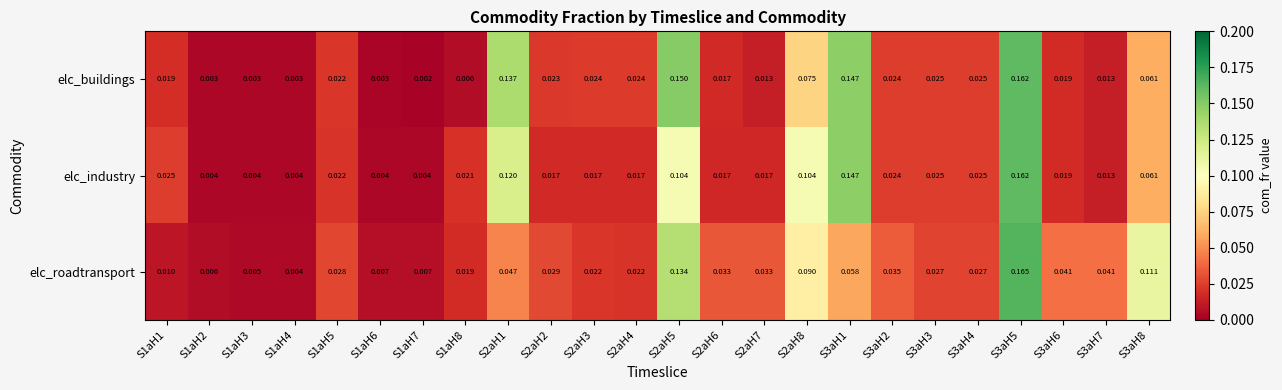

Which series has the largest total across all categories?

elc_roadtransport